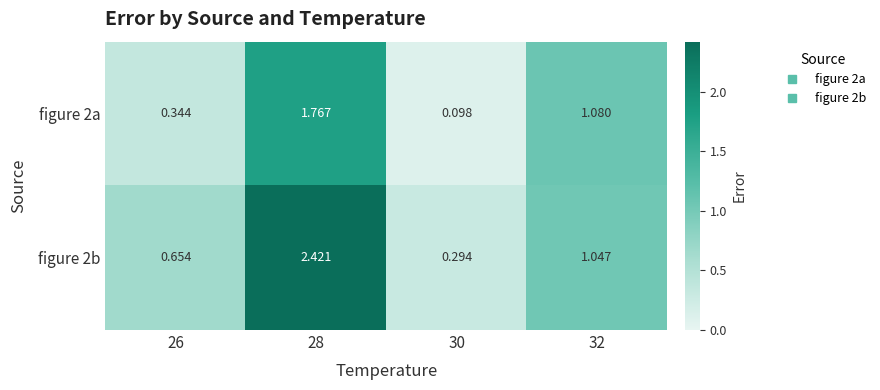

Is the value of figure 2b at 26 greater than the value of figure 2a at 26?

Yes